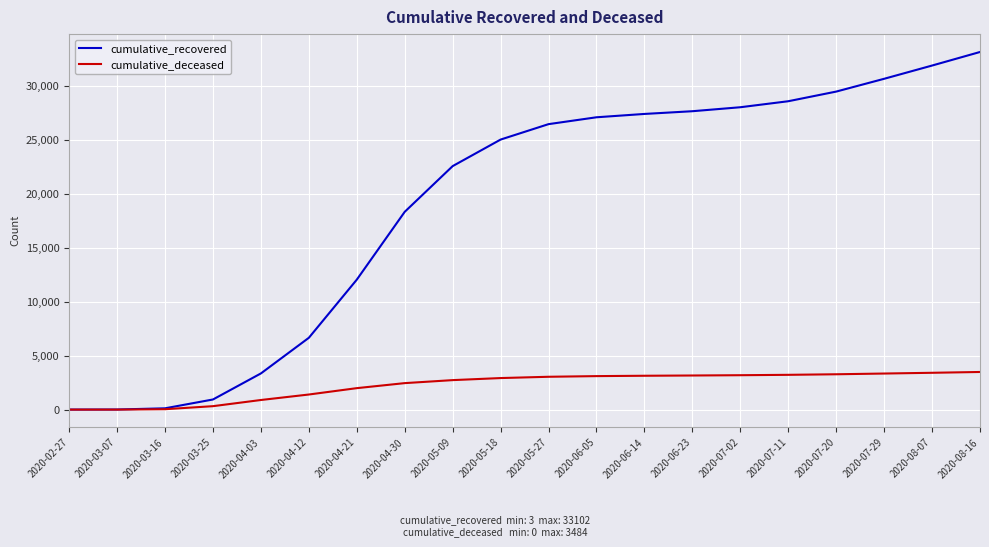

Which series has the largest range (max minus min)?

cumulative_recovered